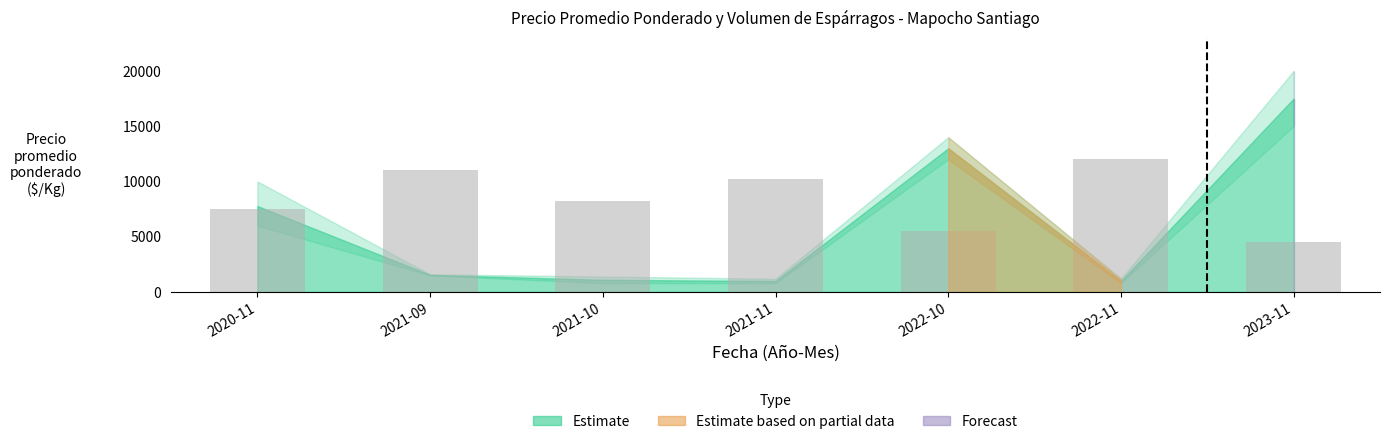

What is the sum of all values?

59000.0